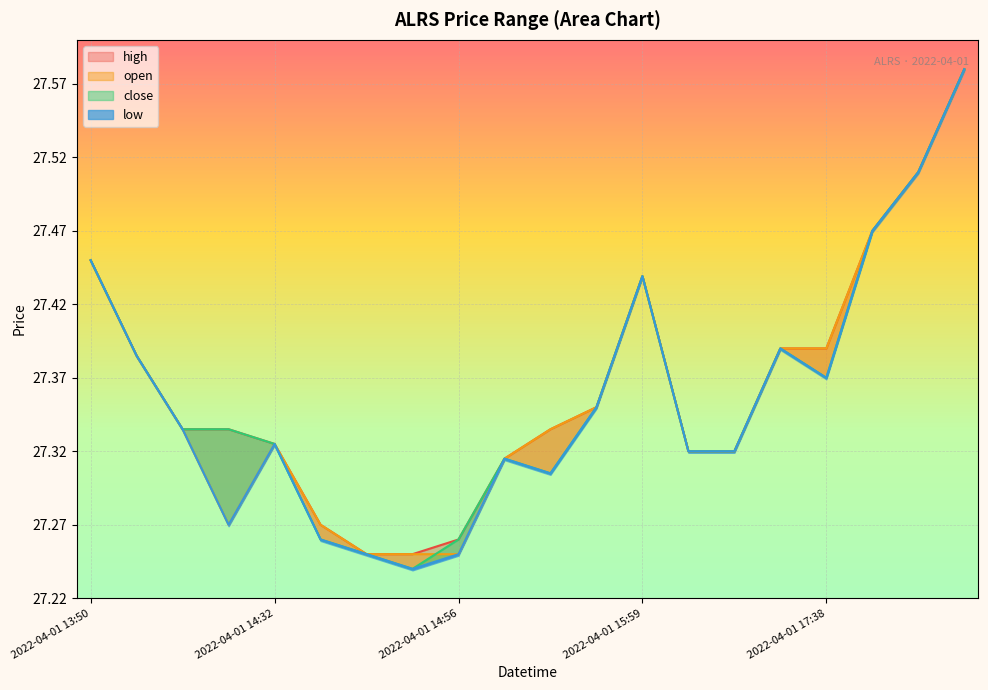

What is the difference between the high values at 2022-04-01 13:50 and 2022-04-01 15:05?

0.1